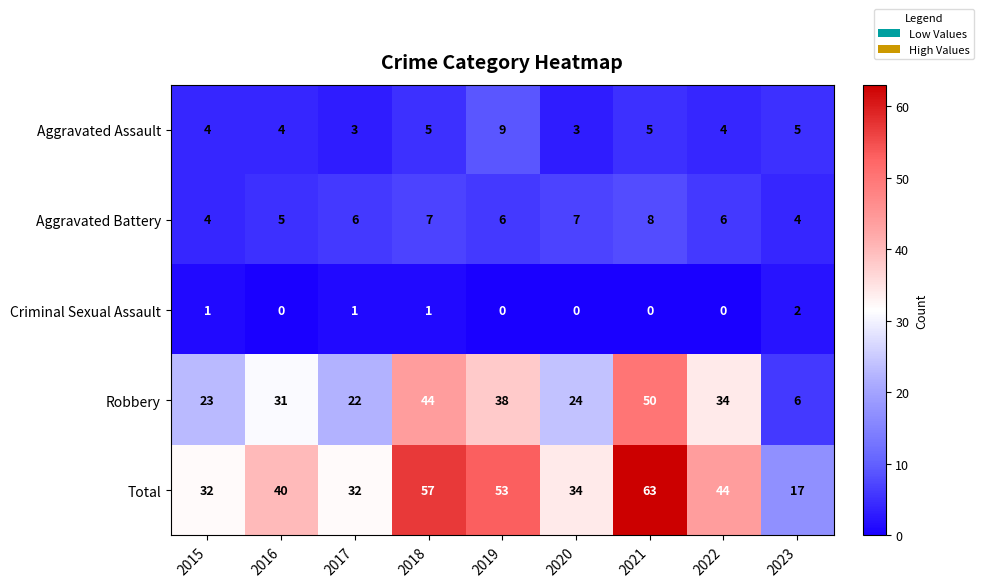

Between 2015 and 2023, which series saw the biggest shift?

Robbery